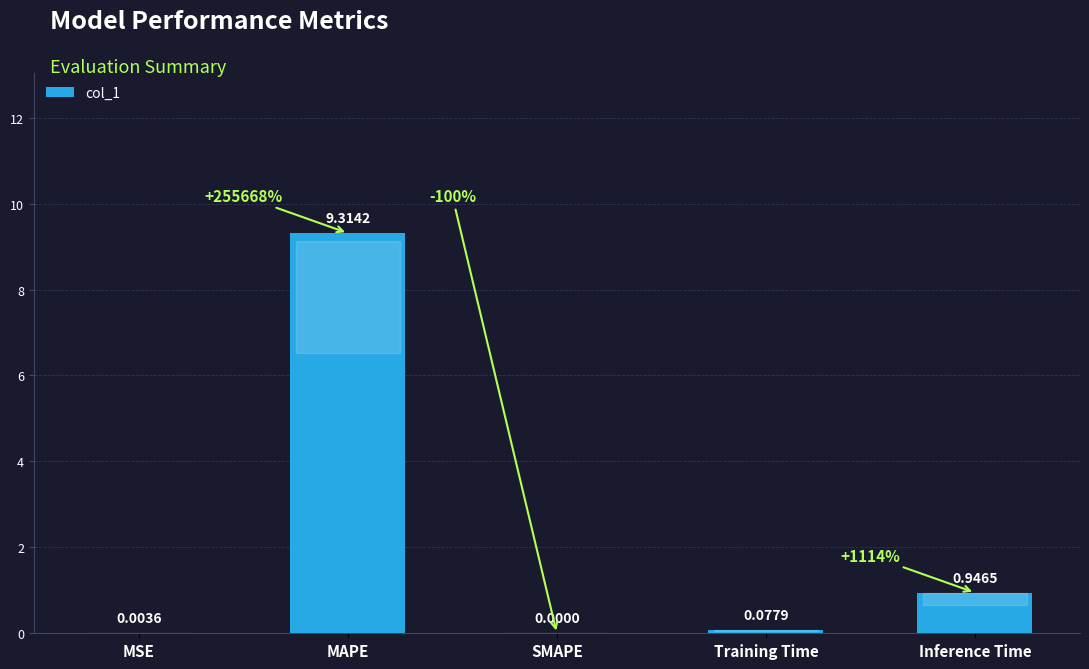

Which has a higher value, Inference Time or SMAPE?

Inference Time